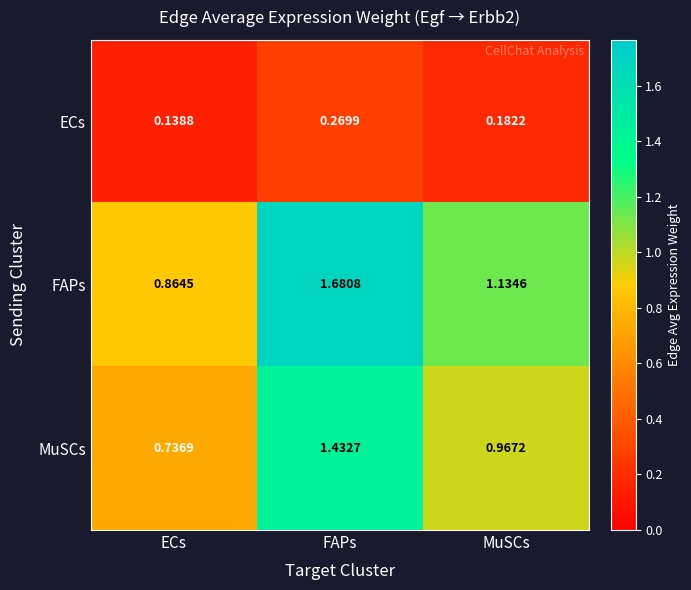

Which category has the highest value in the FAPs series?

FAPs